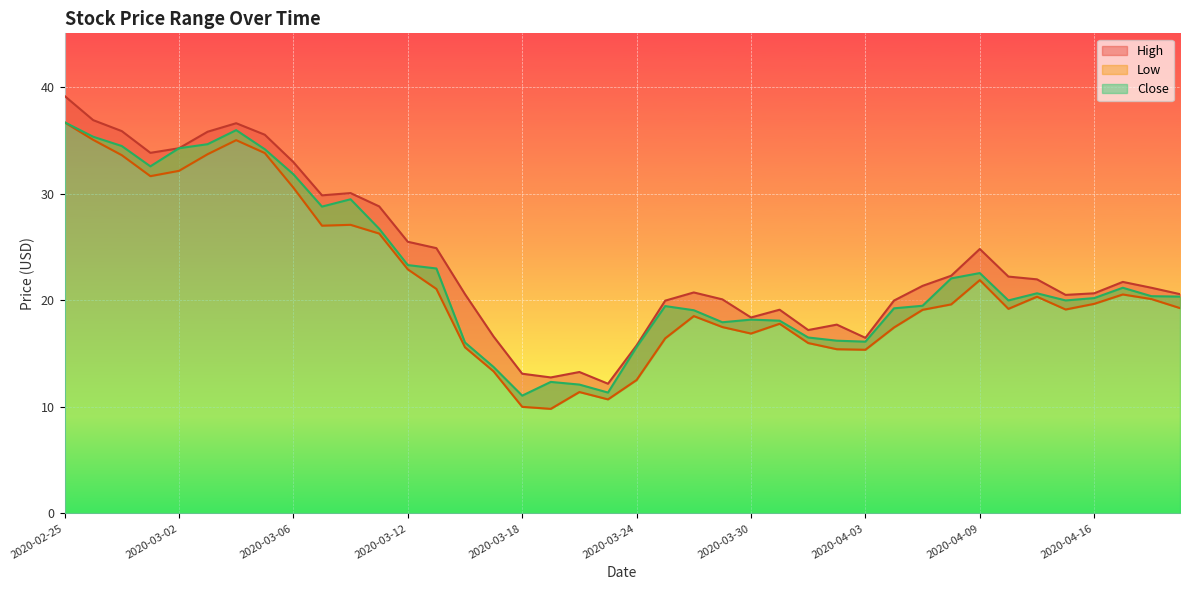

How many interior local peaks does the High series have?

8